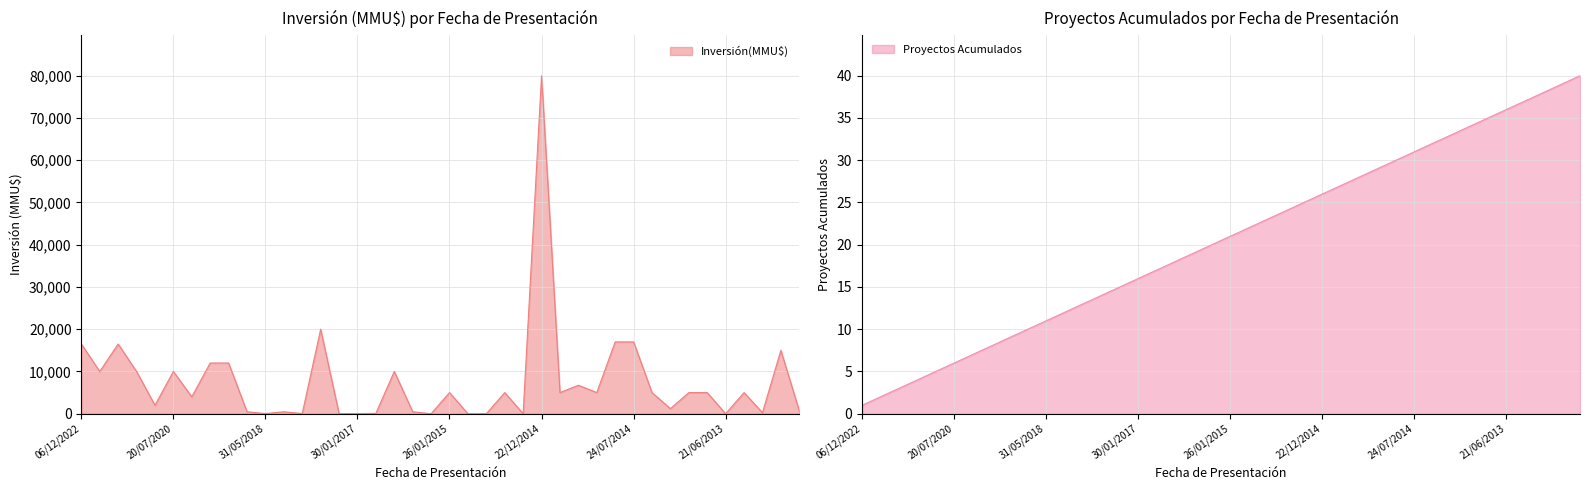

The Proyectos Acumulados series shows 11 at 24/07/2014. True or false?

False